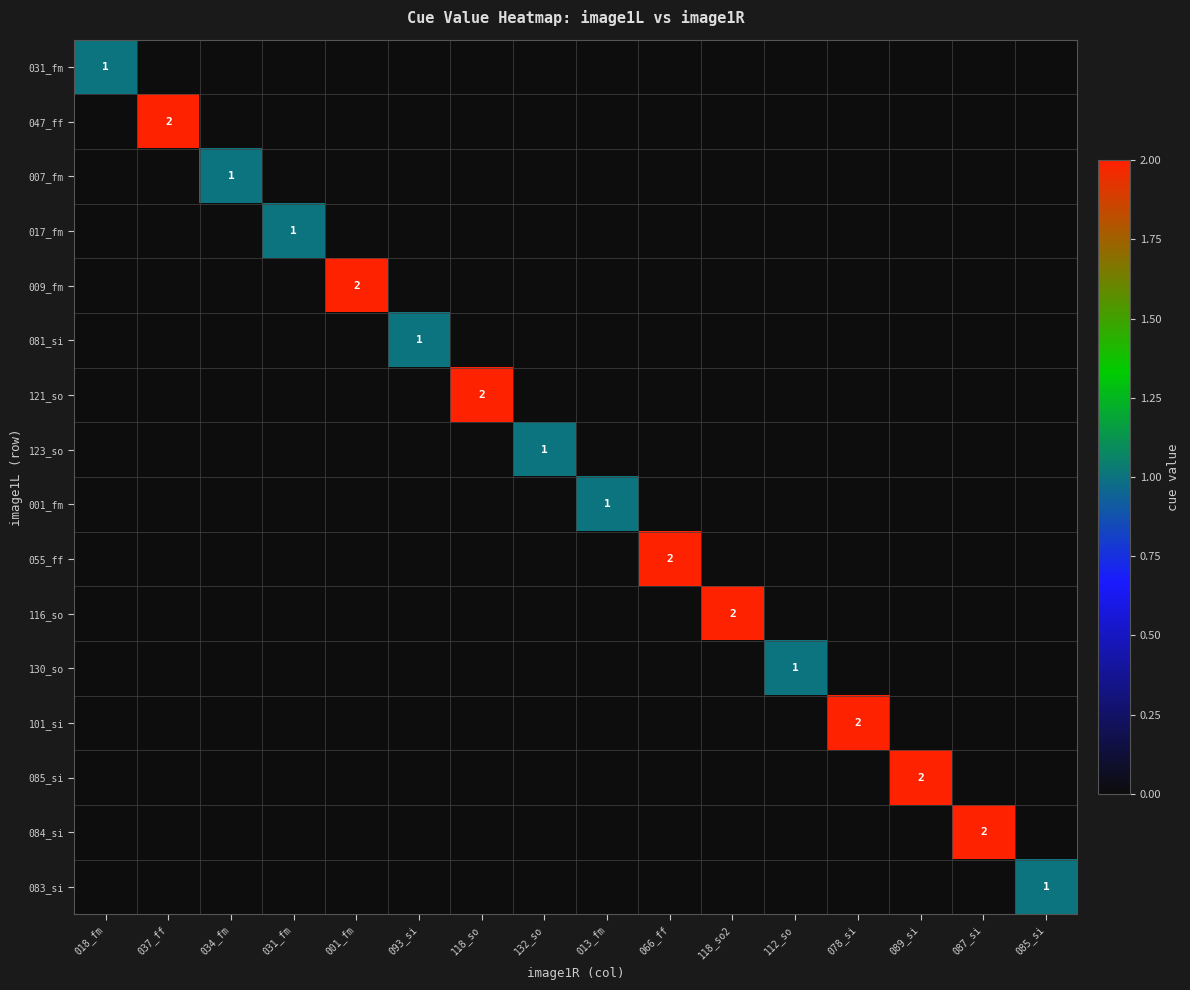

Is it true that 083_si equals 0 at 037_ff?

True